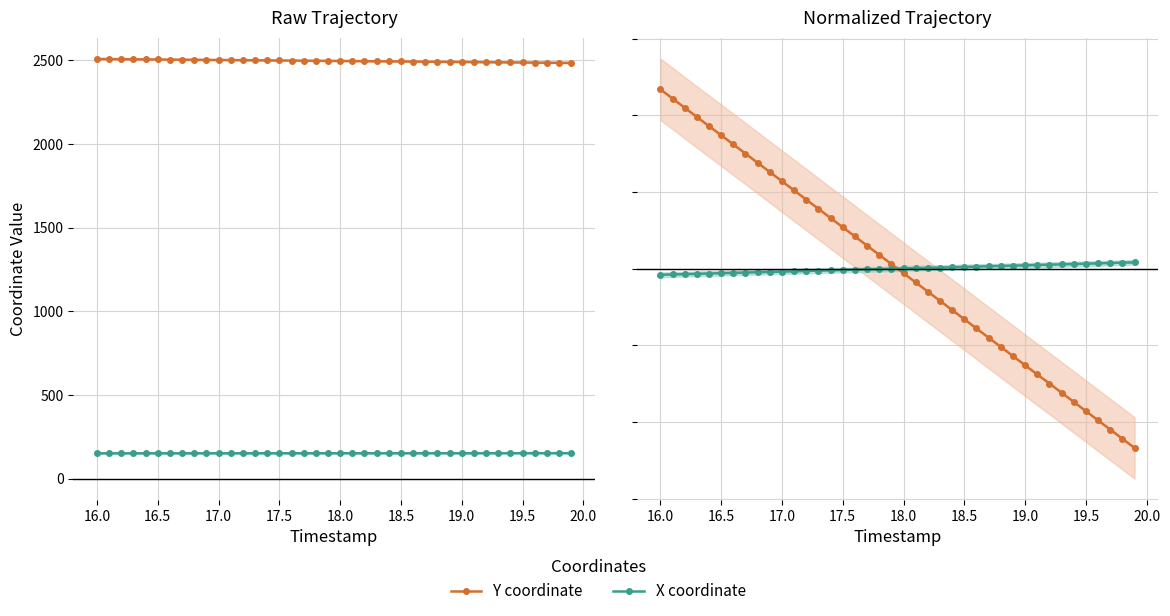

Is this an area chart (filled region under the line)?

No